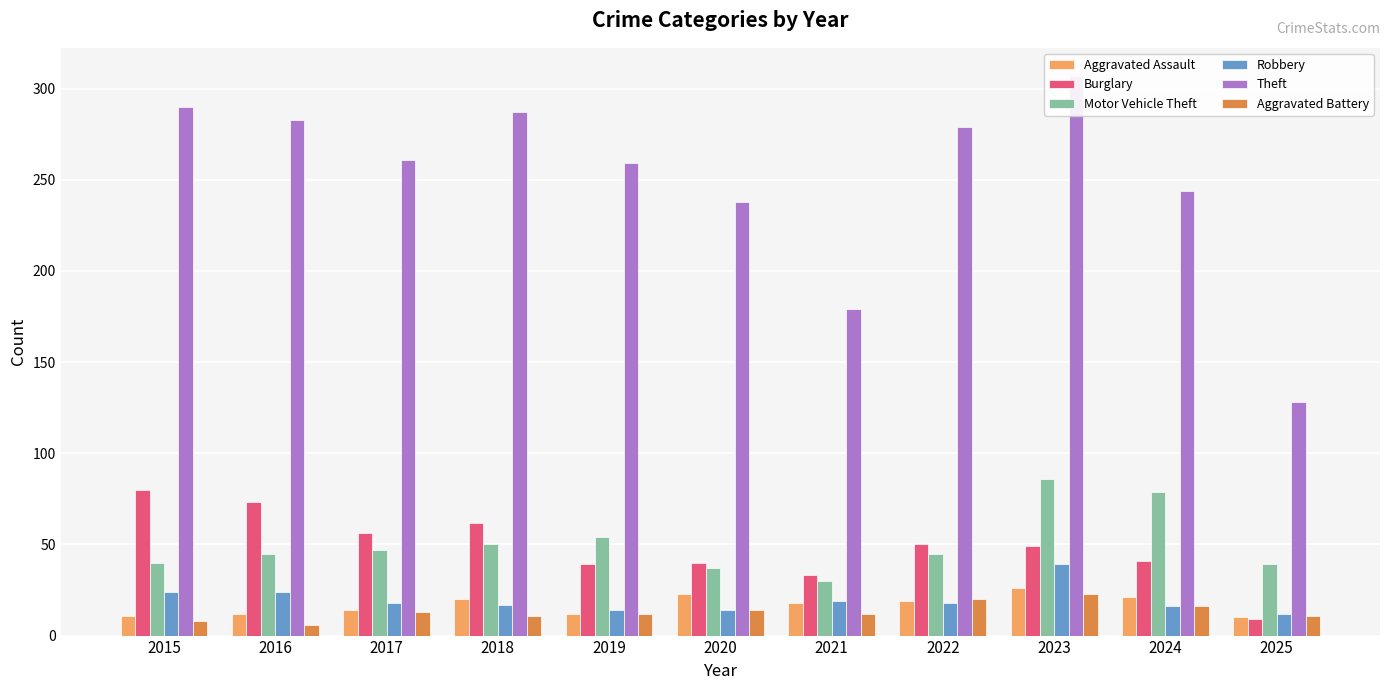

Which series has the largest range (max minus min)?

Theft